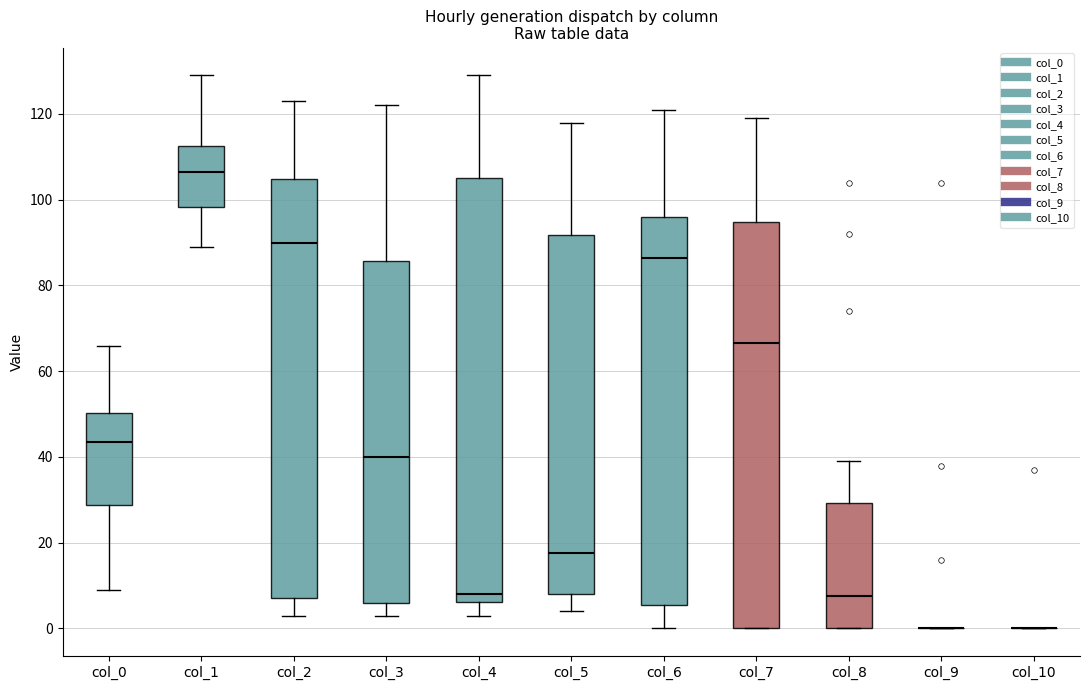

Reading left to right, transcribe this box plot: for each box, give where its median line is, the range the box spans, and where its two whiskers end, as read against the y-axis. The values are not printed on the chart, so give them approximately, as read against the axis.

col_0: median 44, box 28 to 50, whiskers 10 to 66
col_1: median 106, box 98 to 112, whiskers 90 to 130
col_2: median 90, box 8 to 104, whiskers 4 to 124
col_3: median 40, box 6 to 86, whiskers 4 to 122
col_4: median 8, box 6 to 106, whiskers 4 to 130
col_5: median 18, box 8 to 92, whiskers 4 to 118
col_6: median 86, box 6 to 96, whiskers 0 to 122
col_7: median 66, box 0 to 94, whiskers 0 to 120
col_8: median 8, box 0 to 30, whiskers 0 to 40
col_9: box collapsed to a line at 0, whiskers 0 to 0
col_10: box collapsed to a line at 0, whiskers 0 to 0